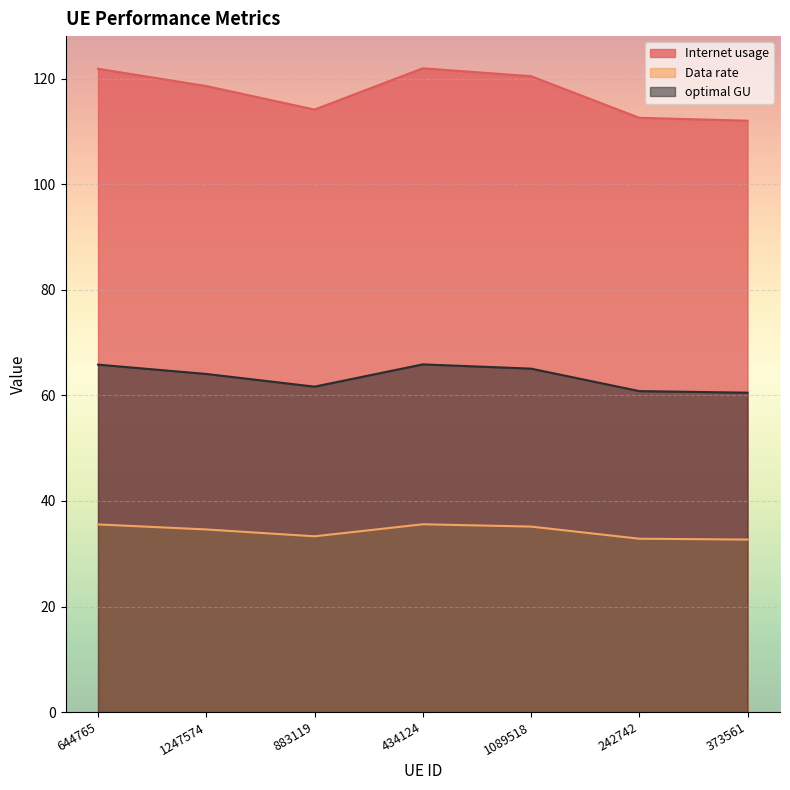

Where does the optimal GU series first go above 64?

644765